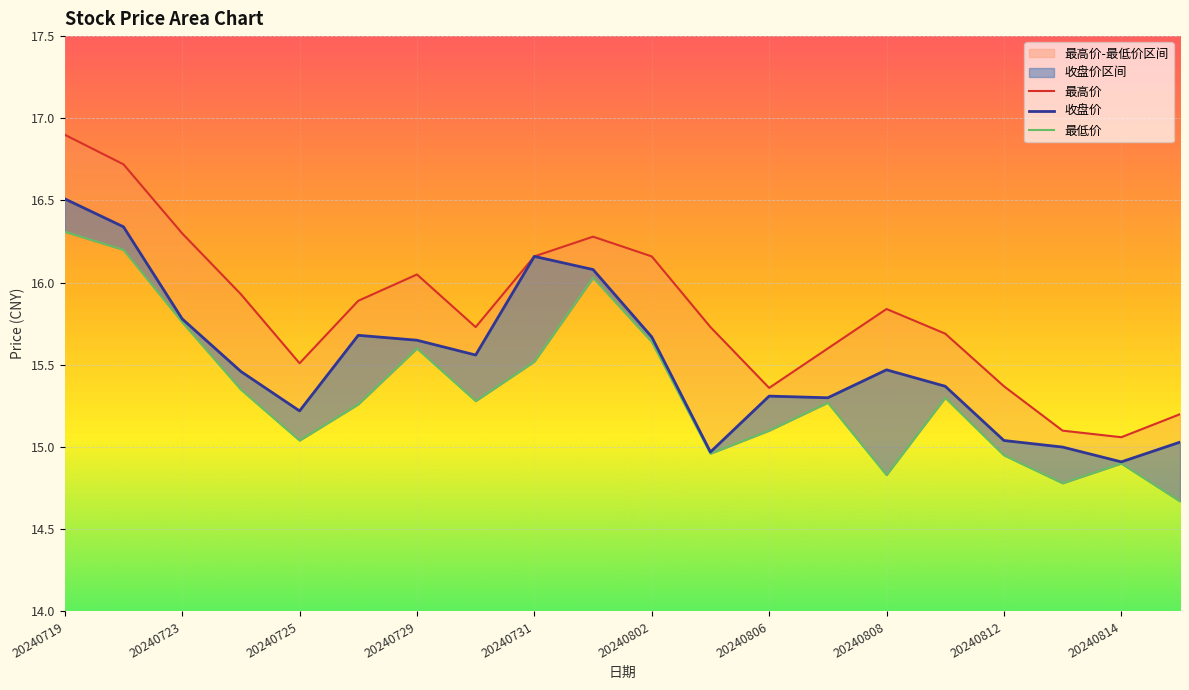

What is the sum of all 最低价 values?

306.8